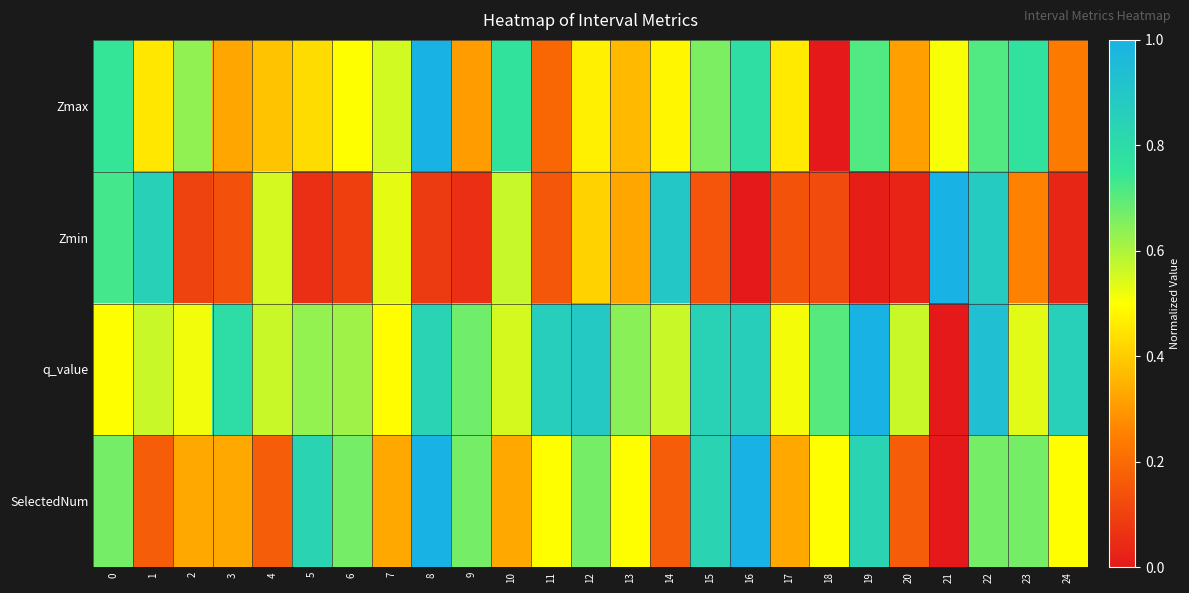

Rank the series at 4 from lowest to highest value.

SelectedNum, Zmax, Zmin, q_value